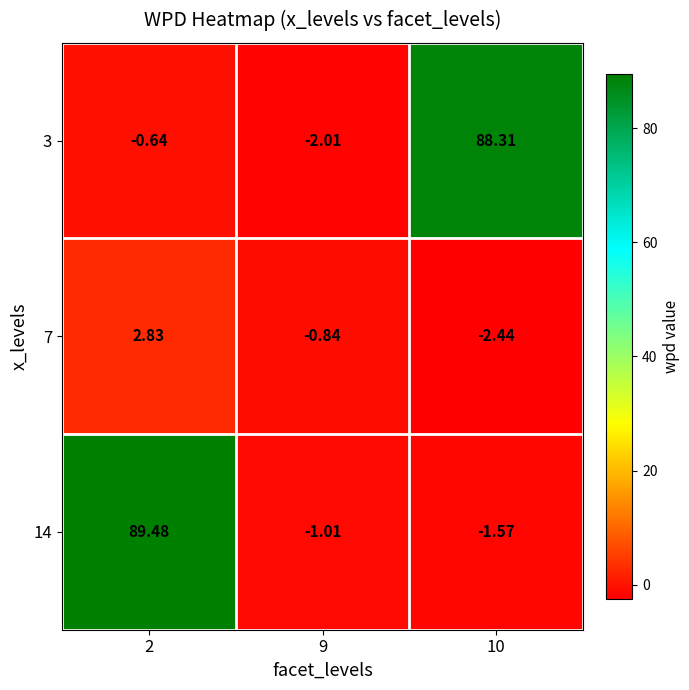

Is the value of 7 at 10 greater than the value of 14 at 10?

No